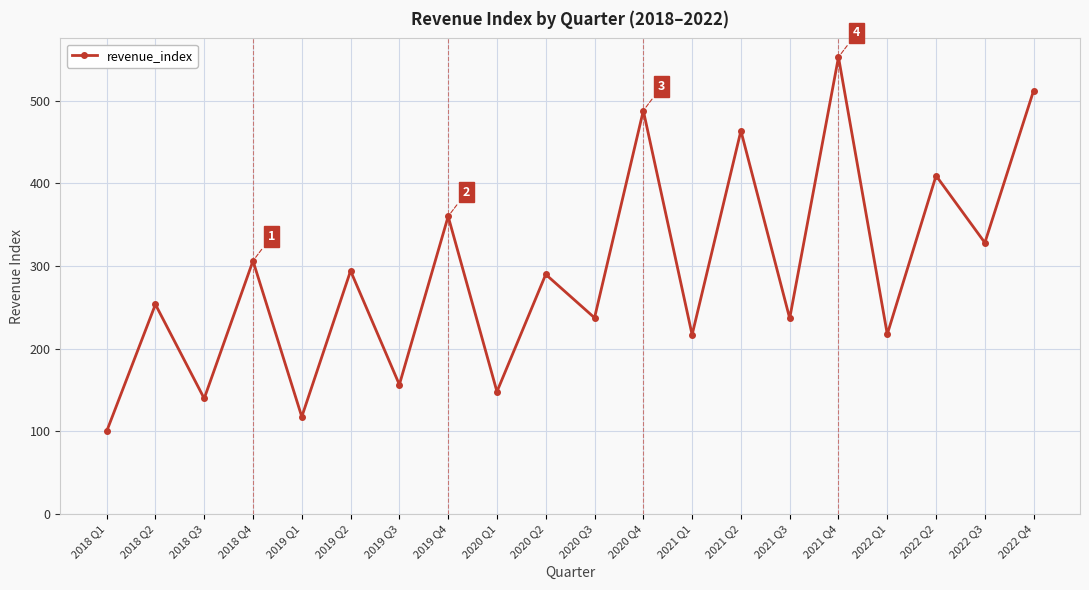

Does the chart have visible grid lines?

Yes